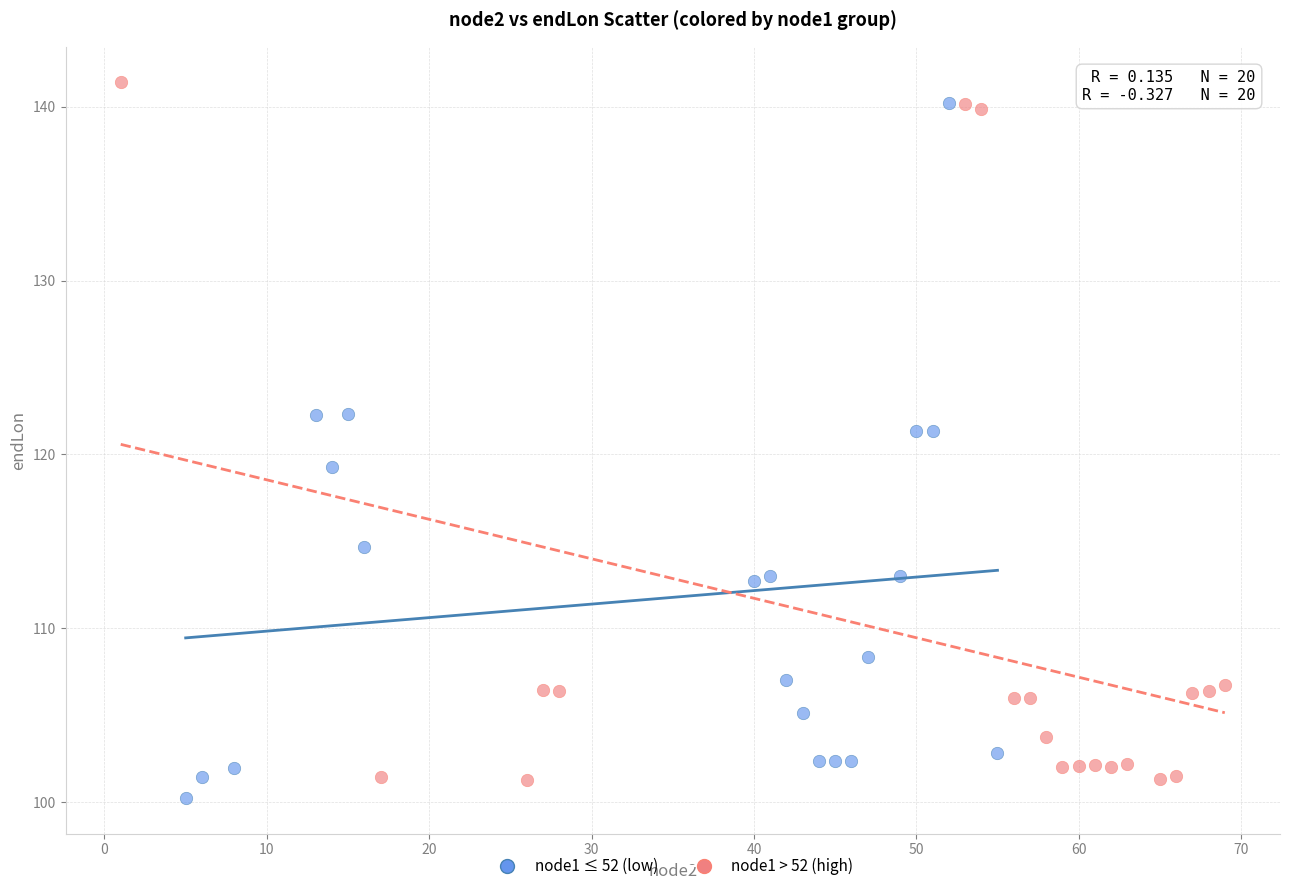

What are all the series names shown in the legend?

node1 ≤ 52 (low), node1 > 52 (high)